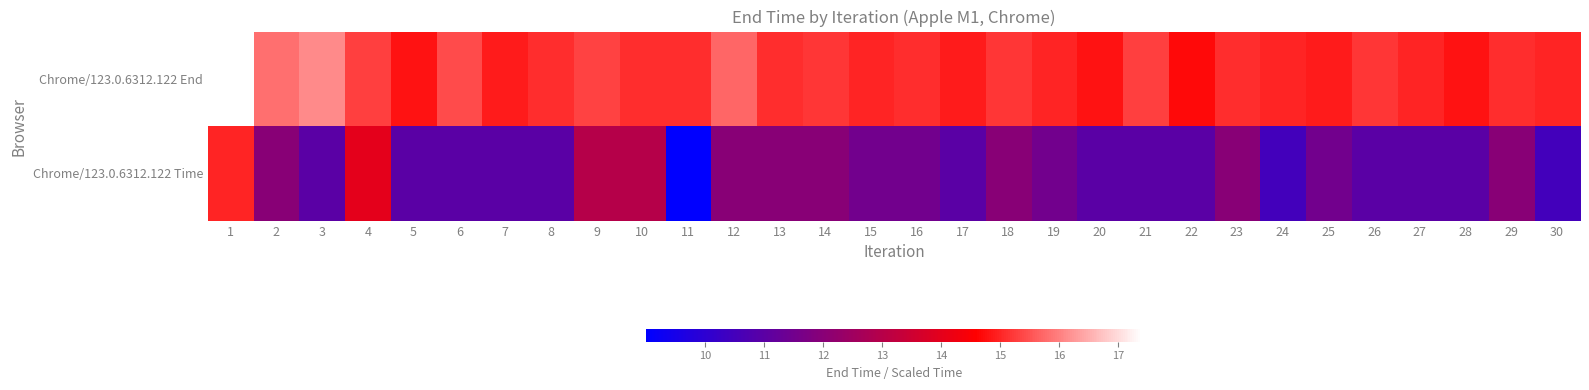

Reading left to right, what are all the values shown in this chart?

Chrome/123.0.6312.122 End: 1=17.4	2=15.8	3=16.1	4=15.3	5=14.8	6=15.4	7=14.9	8=15.1	9=15.3	10=15.1	11=15.1	12=15.7	13=15.1	14=15.2	15=15.0	16=15.1	17=14.9	18=15.2	19=15.0	20=14.8	21=15.3	22=14.7	23=15.1	24=15.0	25=14.9	26=15.2	27=15.0	28=14.8	29=15.1	30=15.0
Chrome/123.0.6312.122 Time: 1=15.0	2=12.0	3=11.0	4=14.0	5=11.0	6=11.0	7=11.0	8=11.0	9=13.0	10=13.0	11=9.0	12=12.0	13=12.0	14=12.0	15=11.5	16=11.5	17=11.0	18=12.0	19=11.5	20=11.0	21=11.0	22=11.0	23=12.0	24=10.5	25=11.5	26=11.0	27=11.0	28=11.0	29=12.0	30=10.5